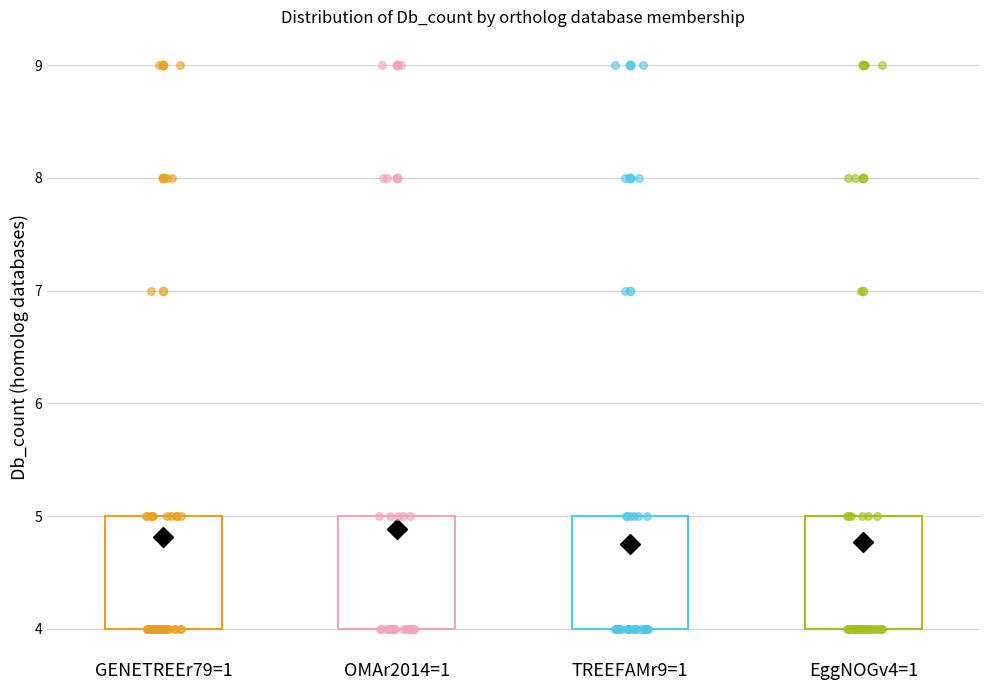

Reading left to right, read every box against the y-axis: the position of its median line, the range the box covers, and the ends of its whiskers. The values are not printed on the chart, so give them approximately, as read against the axis.

GENETREEr79=1: median 4 (drawn on the box's lower edge), box 4 to 5, whiskers 4 to 5
OMAr2014=1: median 4 (drawn on the box's lower edge), box 4 to 5, whiskers 4 to 5
TREEFAMr9=1: median 4 (drawn on the box's lower edge), box 4 to 5, whiskers 4 to 5
EggNOGv4=1: median 4 (drawn on the box's lower edge), box 4 to 5, whiskers 4 to 5